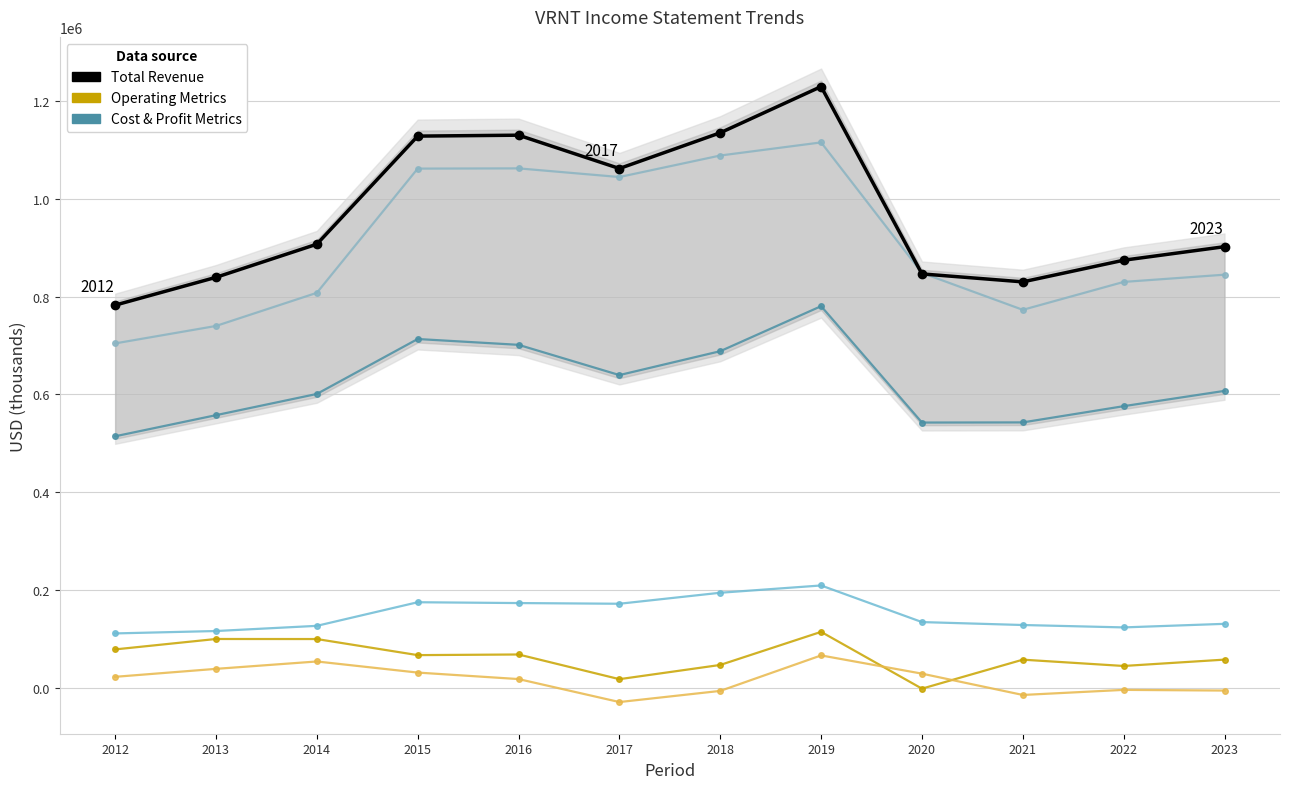

True or false: Operating Income or Loss and Total Operating Expenses cross at least once.

False